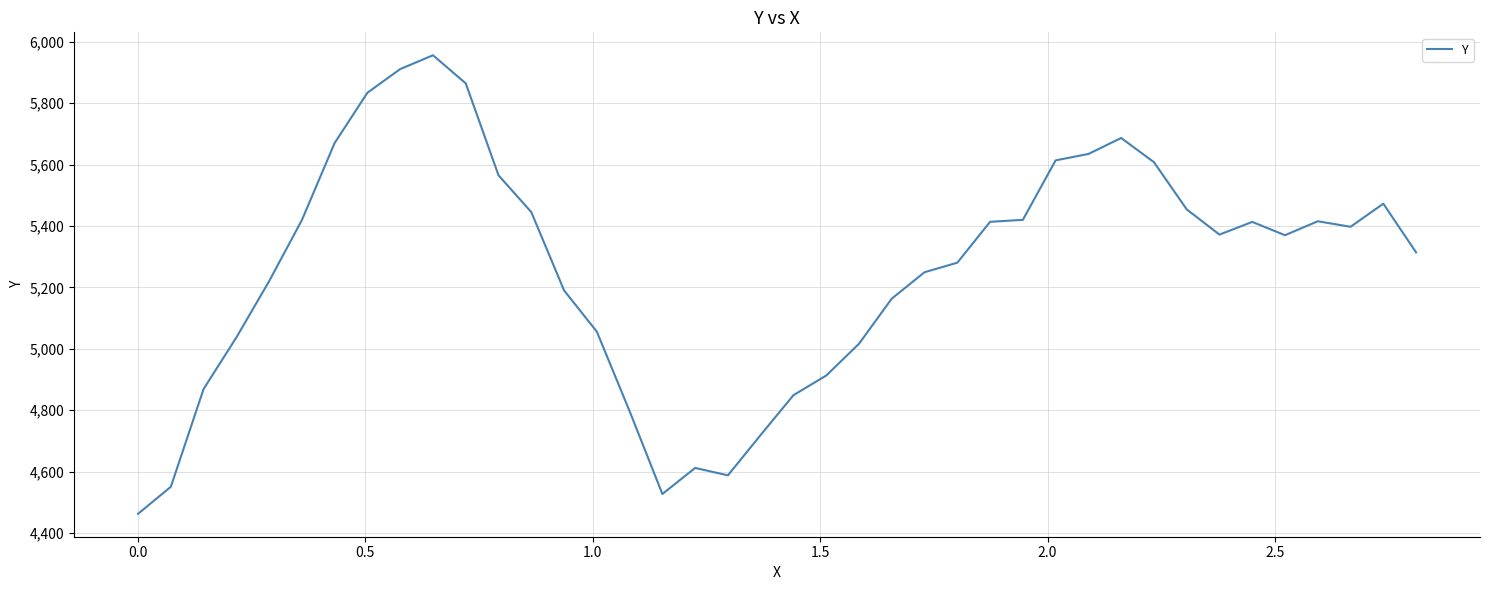

What is the difference between the second highest and second lowest values?

1383.3